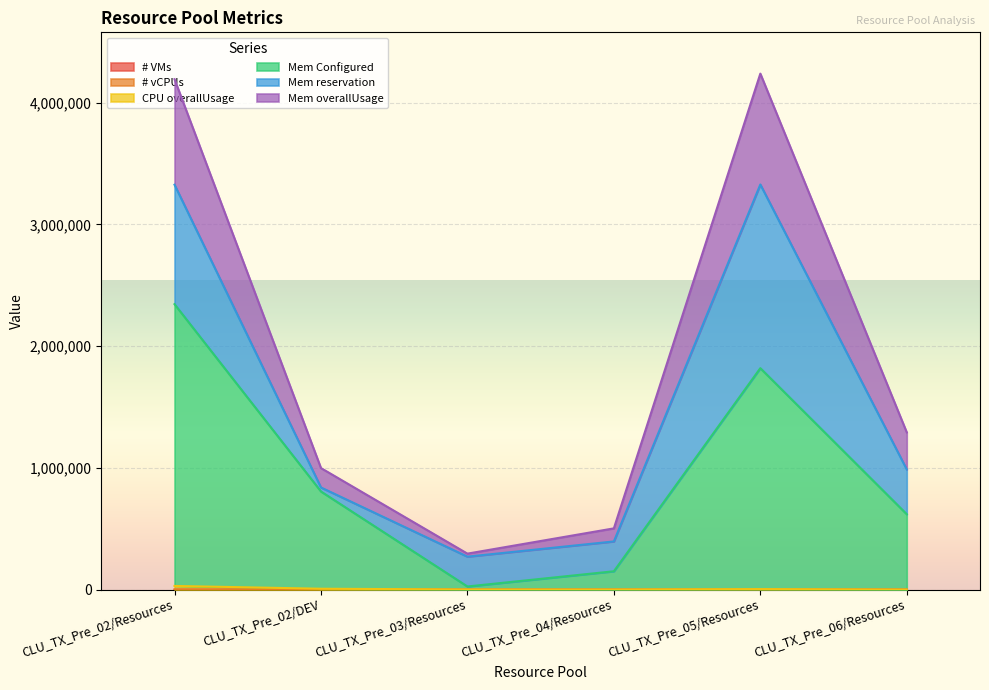

Is the value of CPU overallUsage at CLU_TX_Pre_02/Resources greater than the value of Mem Configured at CLU_TX_Pre_06/Resources?

No